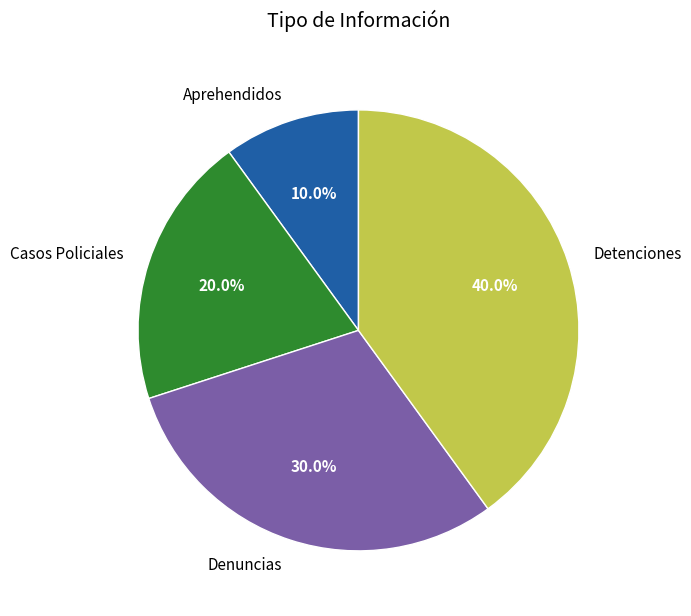

Rank the categories by value from highest to lowest.

Detenciones, Denuncias, Casos Policiales, Aprehendidos